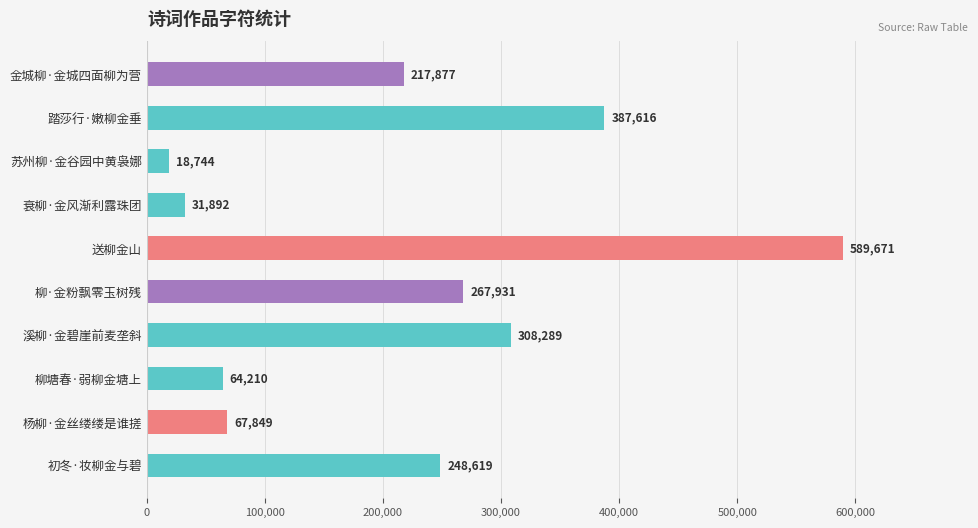

Does the chart contain any negative values?

No